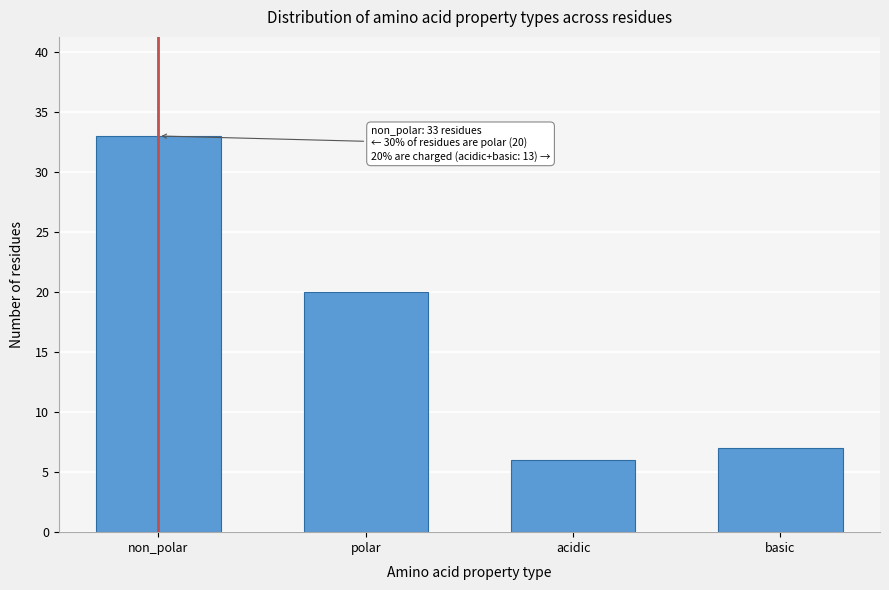

Reading right to left, transcribe all the data shown in this chart.

basic=7	acidic=6	polar=20	non_polar=33